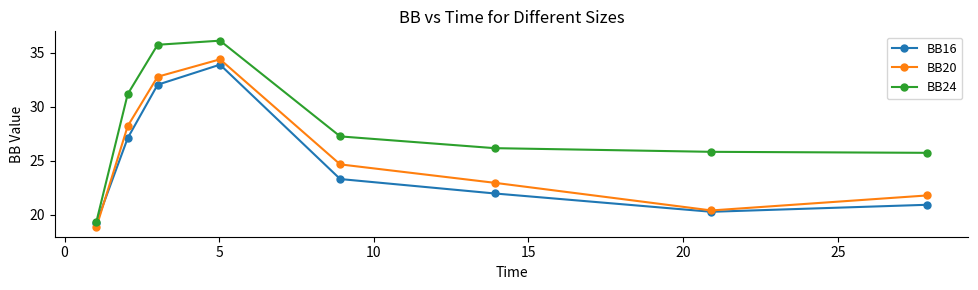

What is the value of the BB20 point at the 6th from the left?

23.0